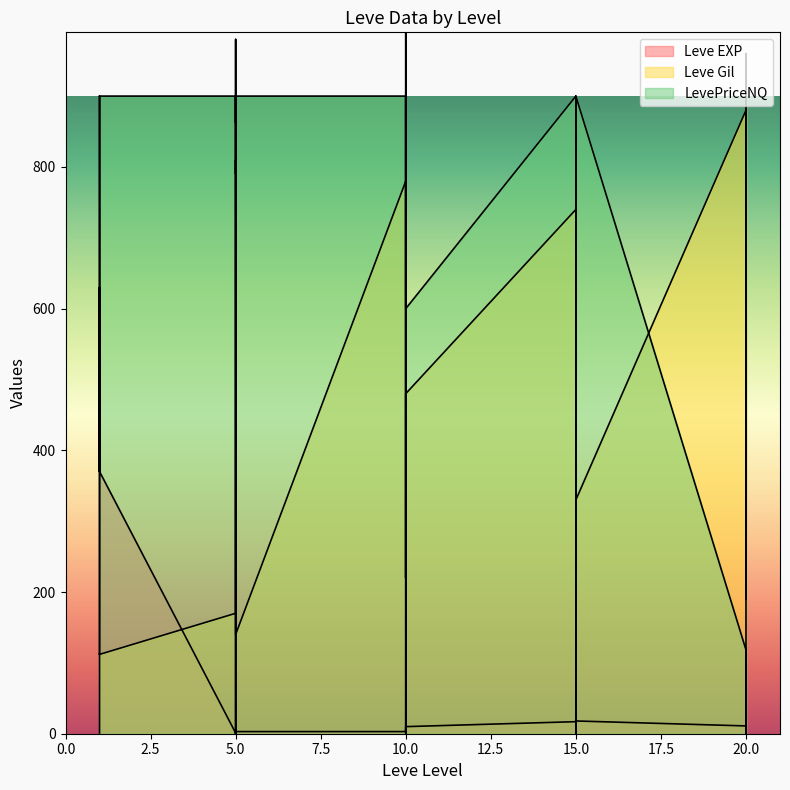

What is the difference between the maximum and minimum values in the Leve Gil series?

950